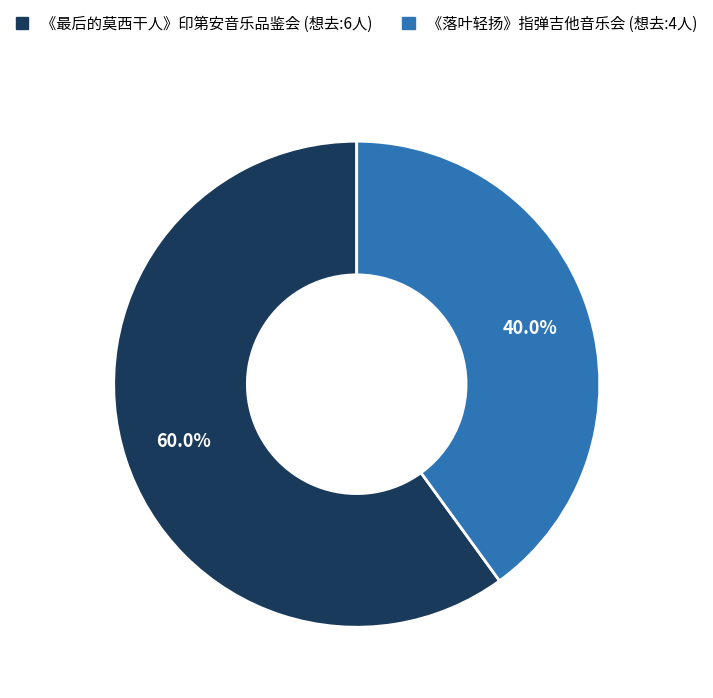

Is there a majority slice in this chart?

Yes